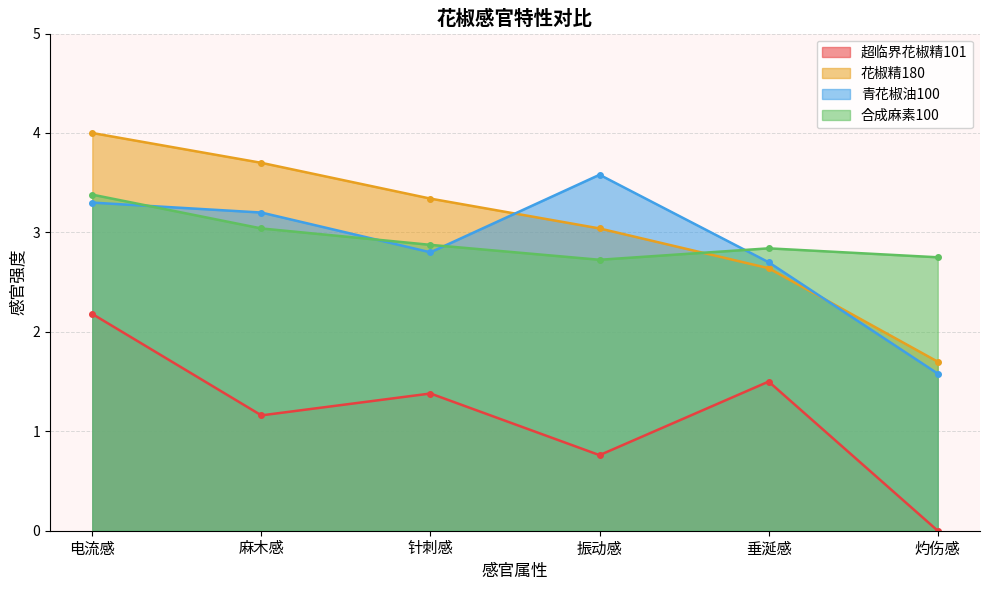

The value of 青花椒油100 at 麻木感 is 4.4. True or false?

False